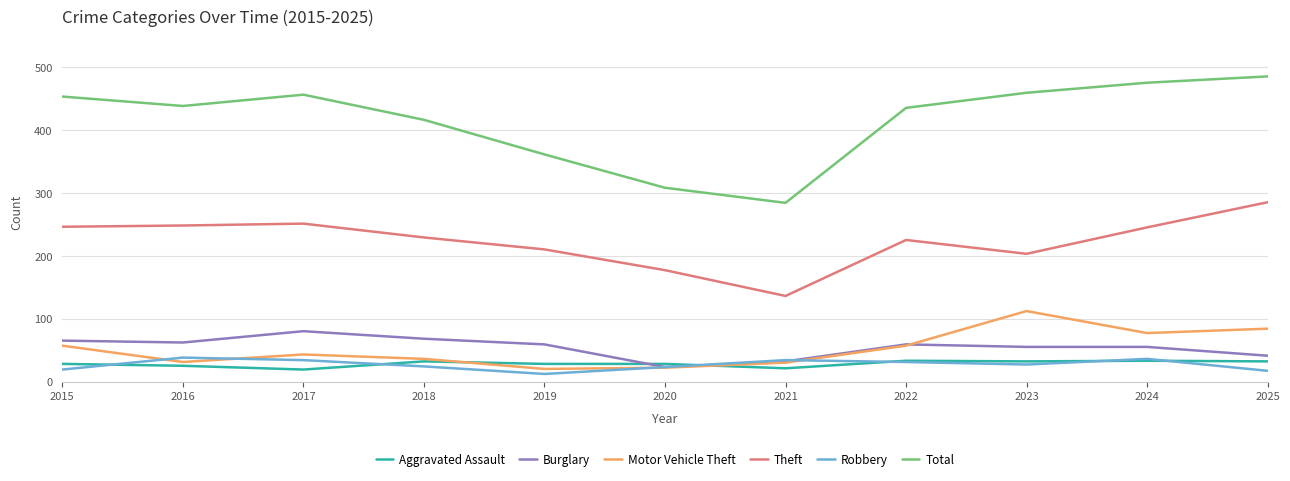

Which series has the largest range (max minus min)?

Total